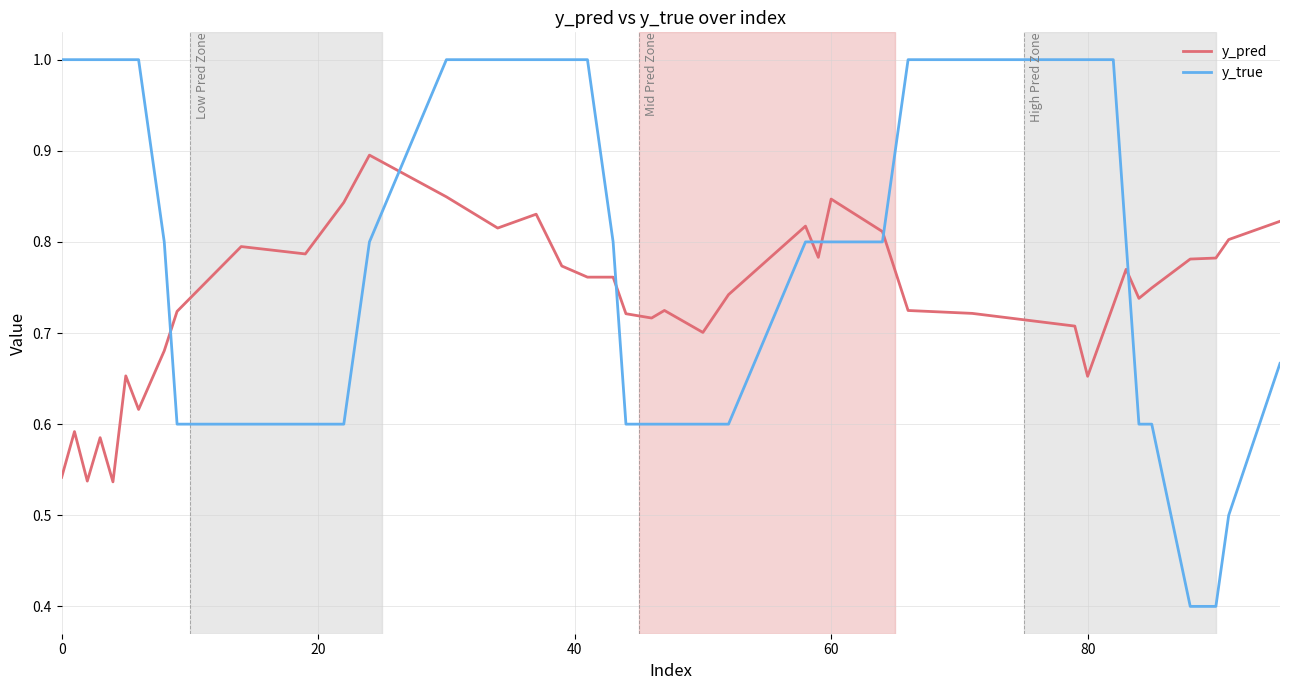

Which series has the largest range (max minus min)?

y_true